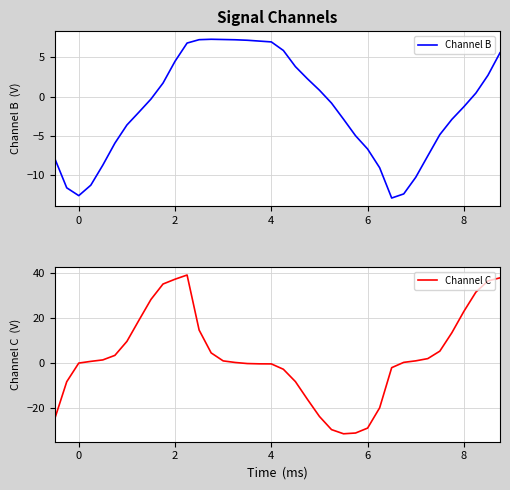

Rank the series by their maximum value, from highest to lowest.

Channel C, Channel B